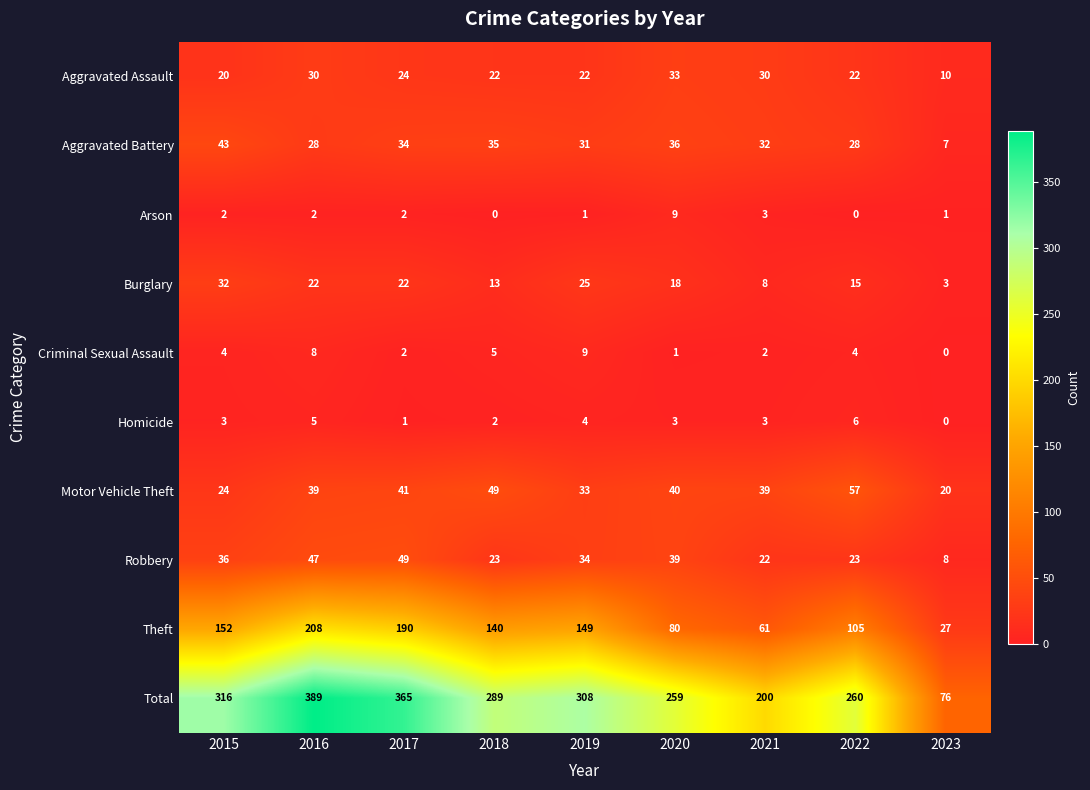

What is the sum of the Arson values at 2021 and 2023?

4